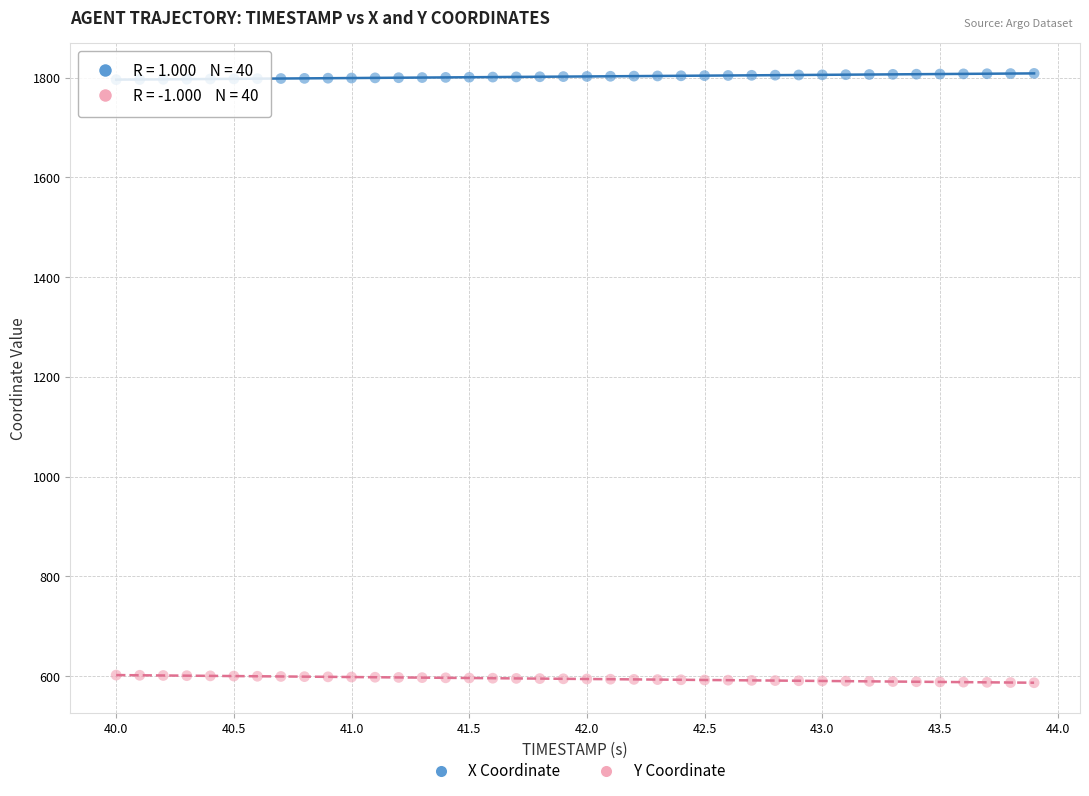

Which series reaches the maximum Y coordinate?

X Coordinate